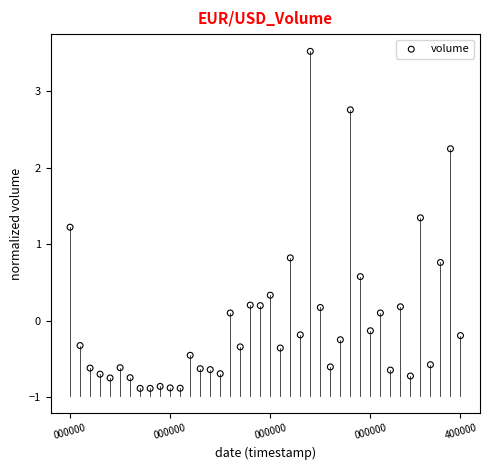

What is the range of X values (max minus min)?

140400000.0